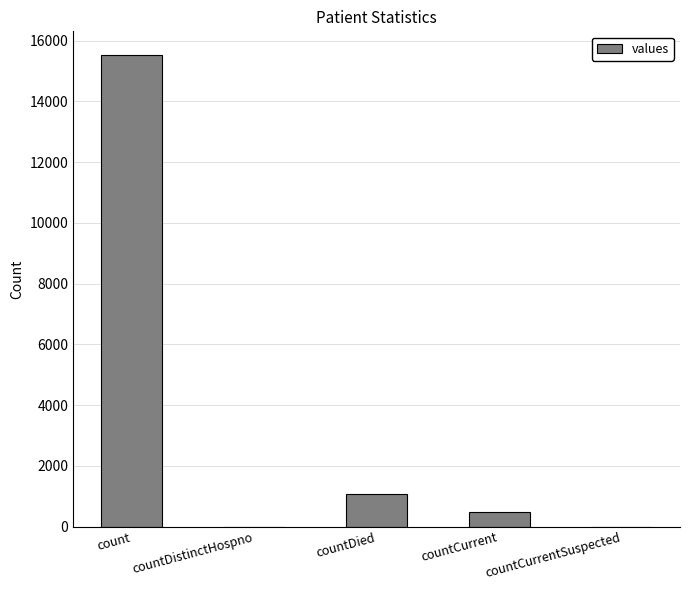

Is it true that the value at countCurrent is 486?

True